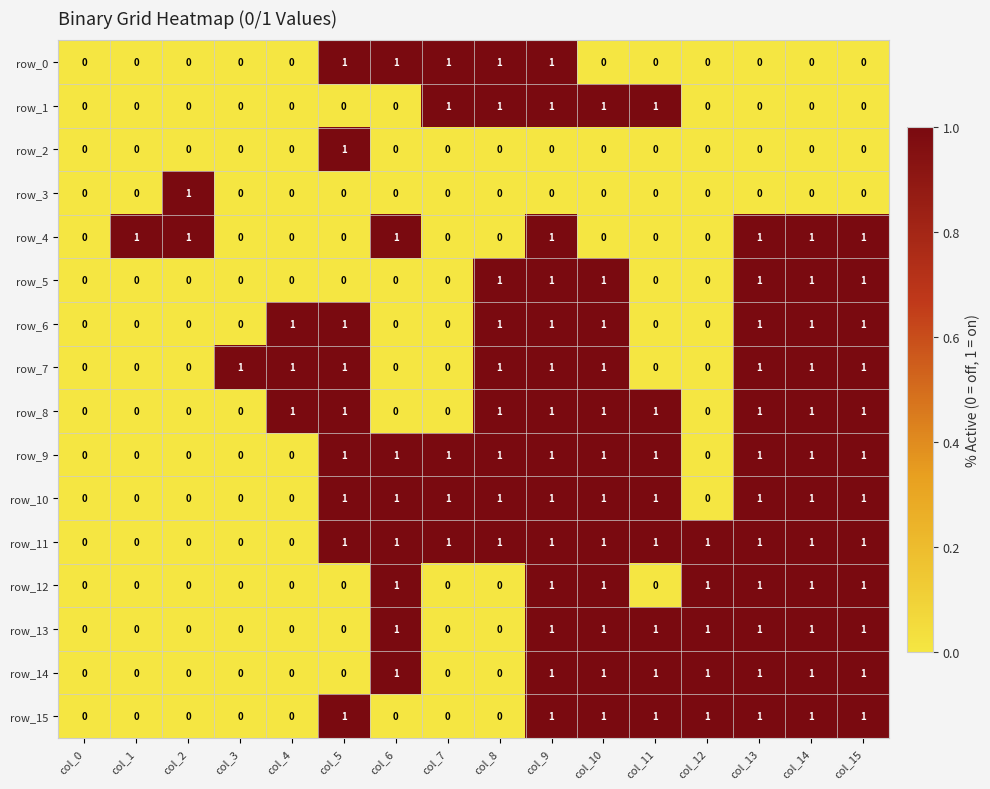

Which series has the largest total across all categories?

row_11